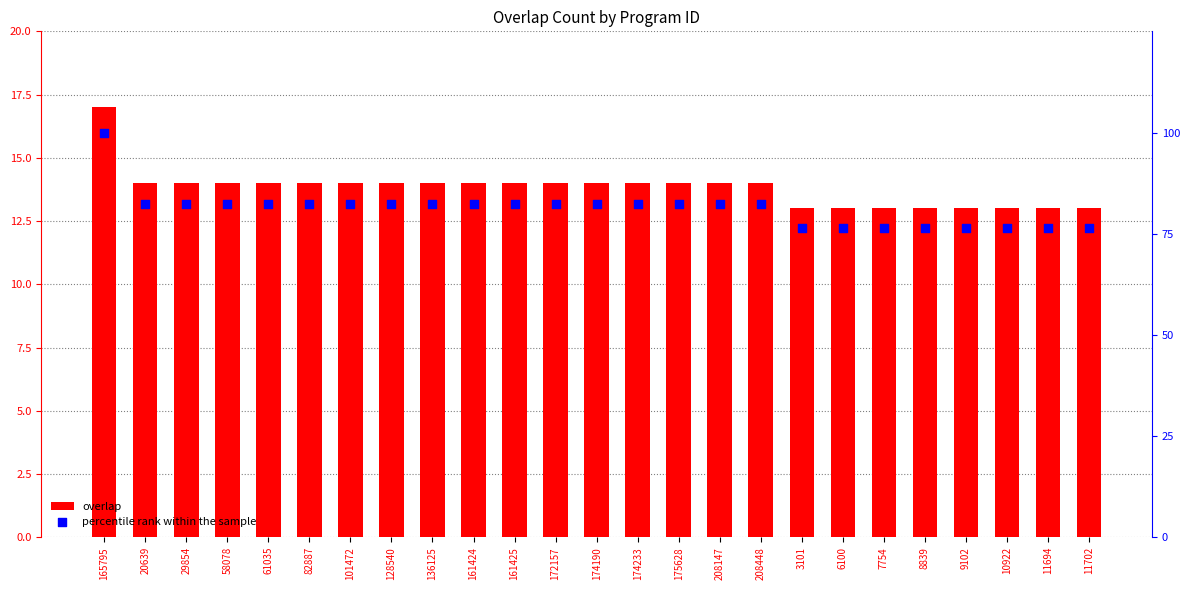

At how many categories does at least one series exceed 30?

25